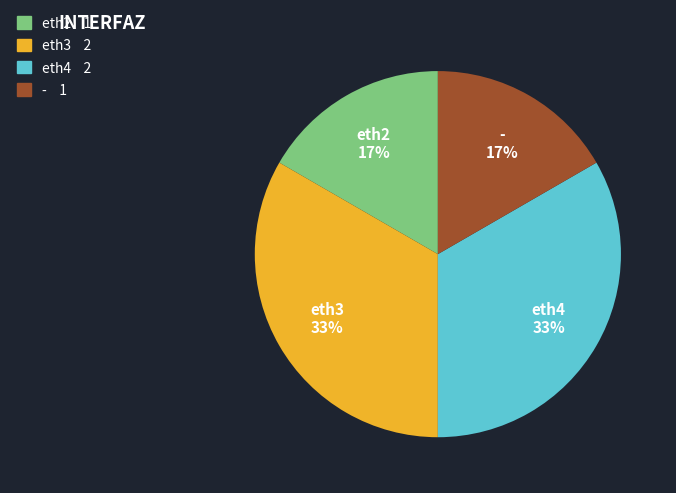

Does eth4 account for over 50% of the chart?

No